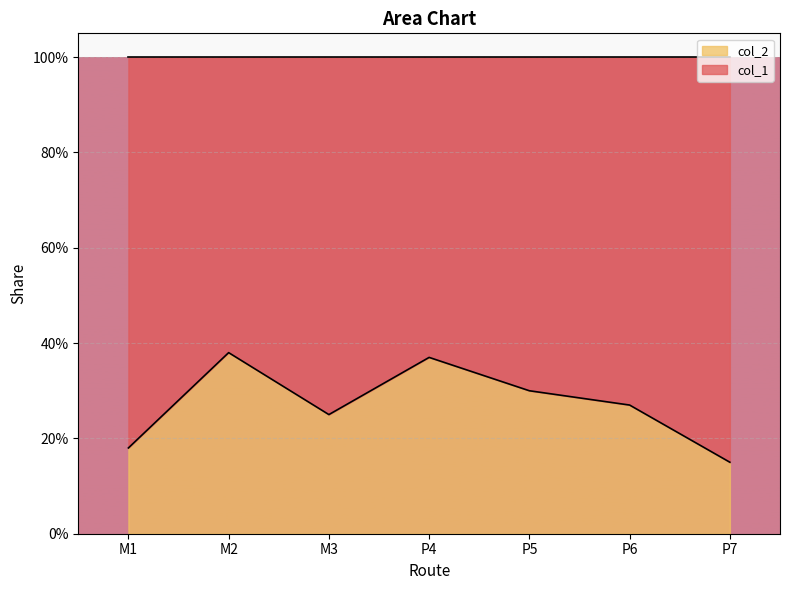

What is the difference between the values at M1 and P6?

0.1